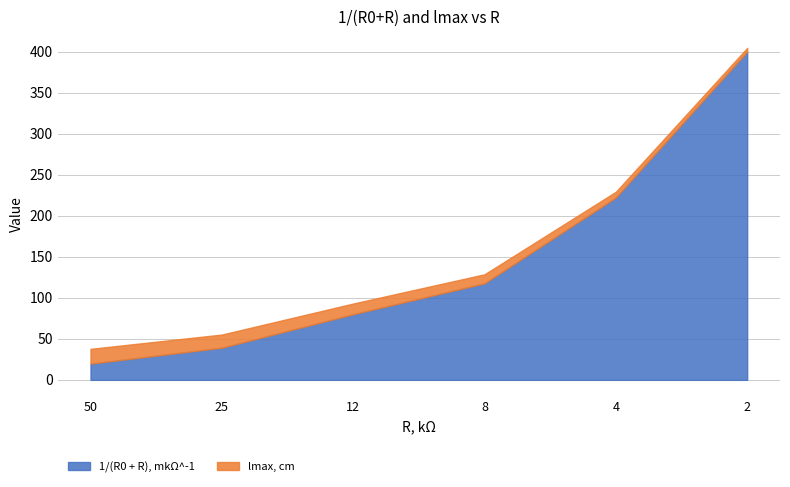

True or false: 1/(R0 + R), mkΩ^-1 and lmax, cm intersect in this chart.

False